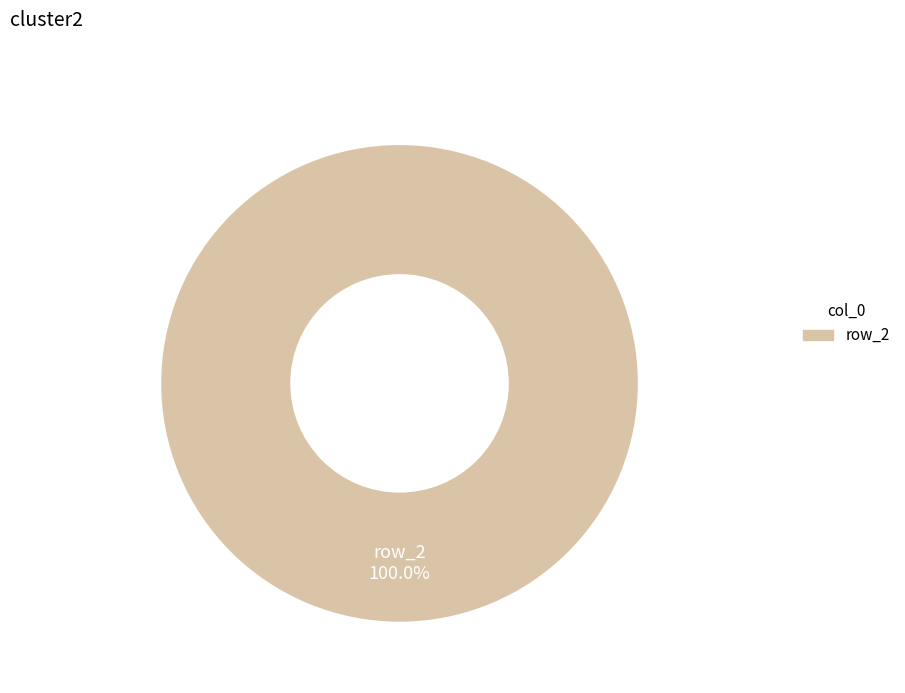

The row_2 slice represents 91% of the pie. True or false?

False